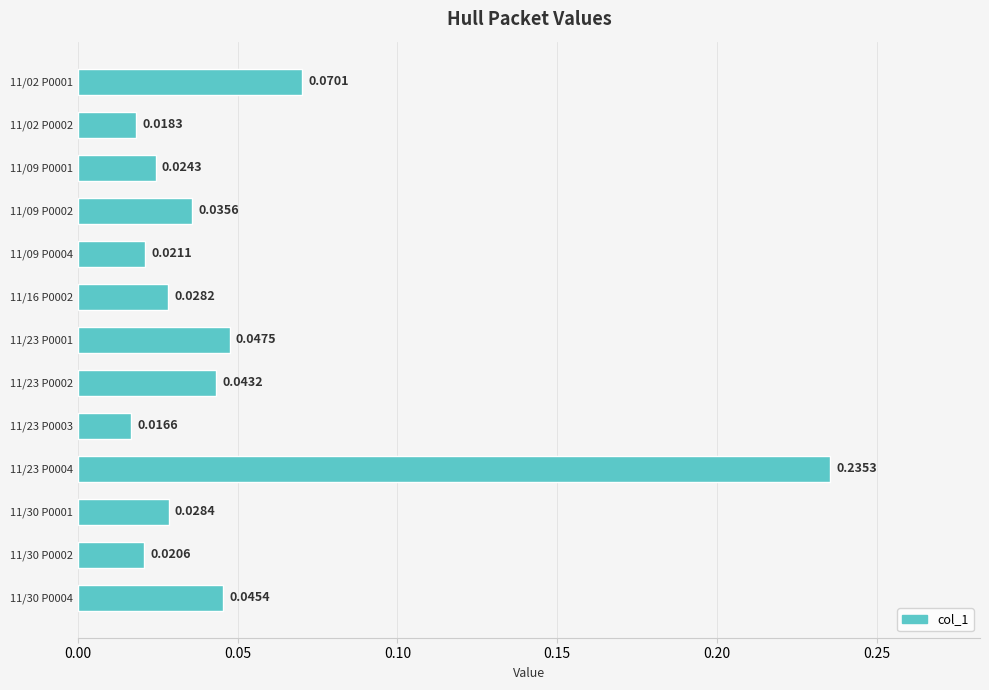

Which label corresponds to the largest value in the chart?

11/23 P0004